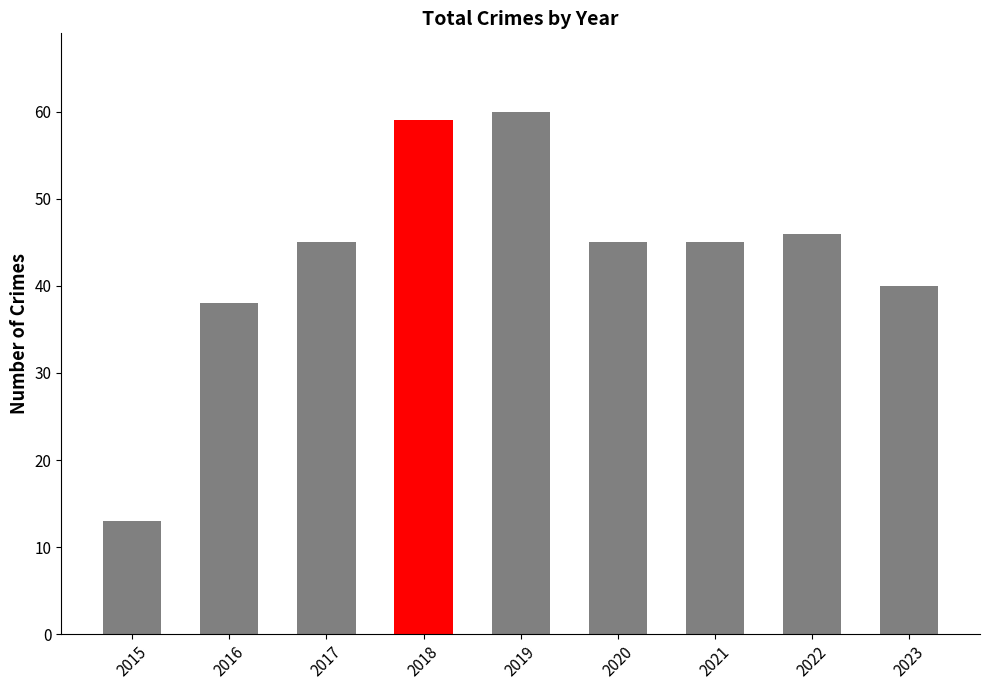

What is the average value?

43